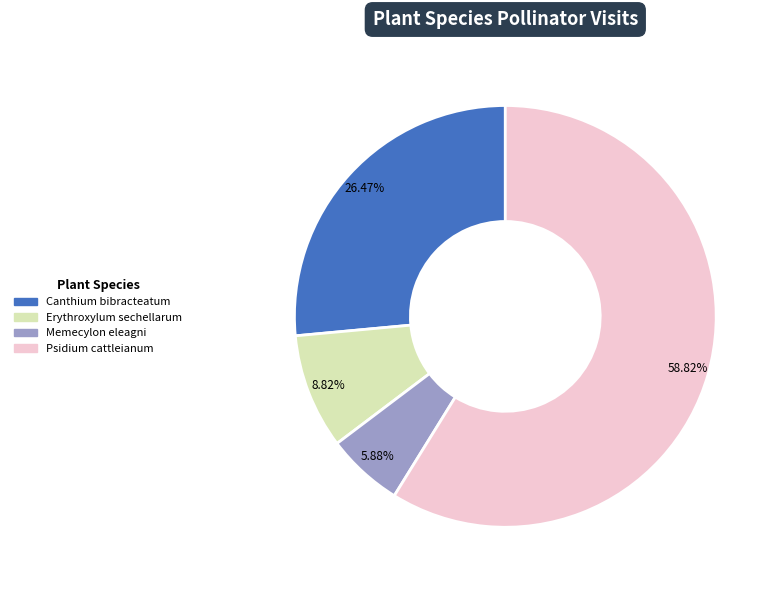

Does any single category account for the majority?

Yes